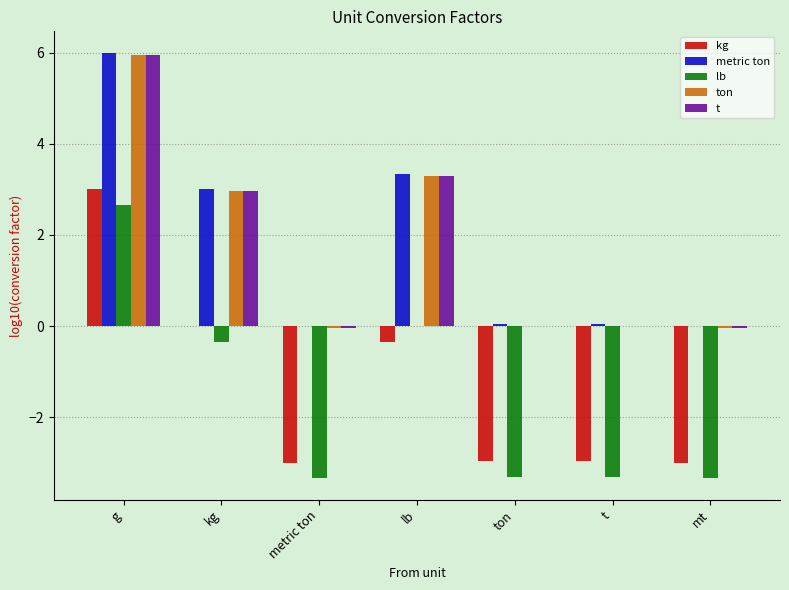

Is the value of t at lb greater than the value of metric ton at g?

No